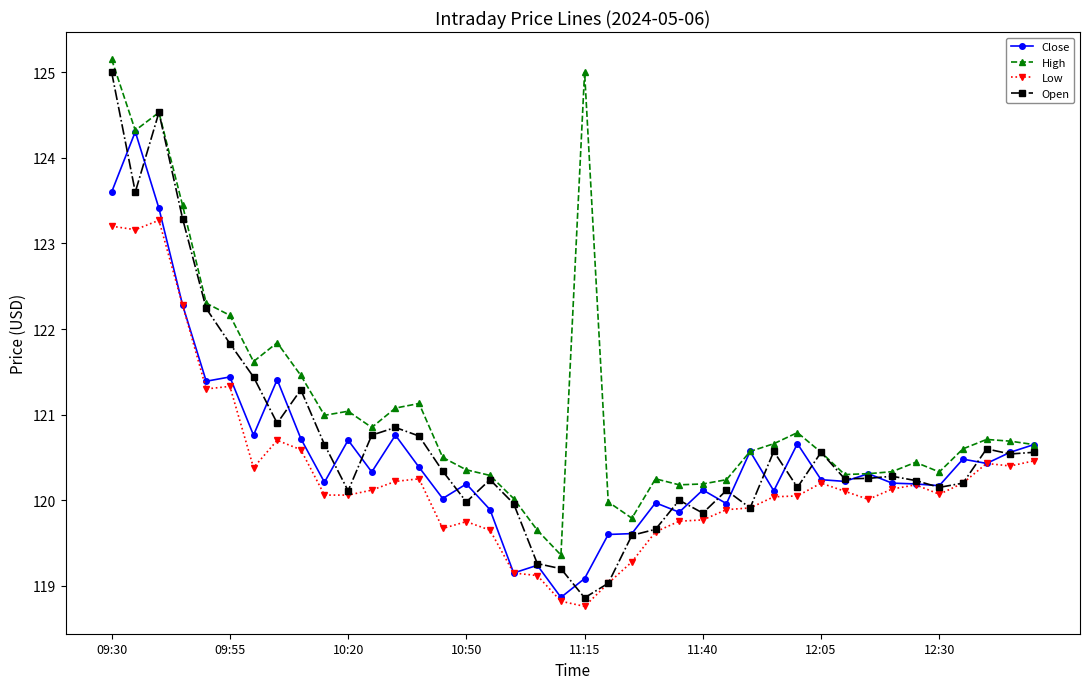

Which series has the widest spread of values?

Open